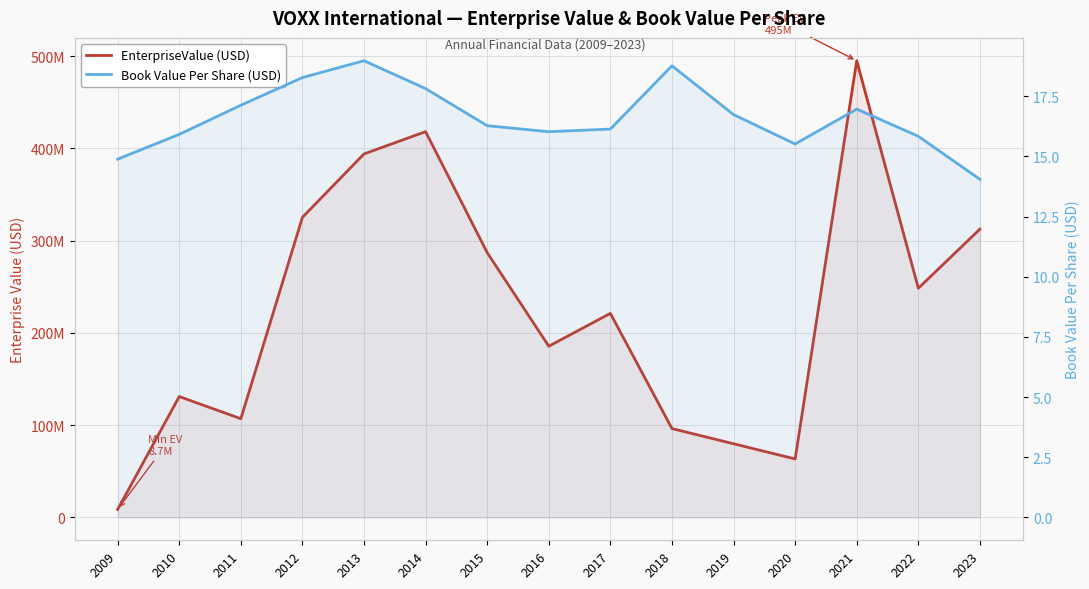

Is the value of EnterpriseValue (USD) at 2016 greater than the value of Book Value Per Share (USD) at 2021?

Yes